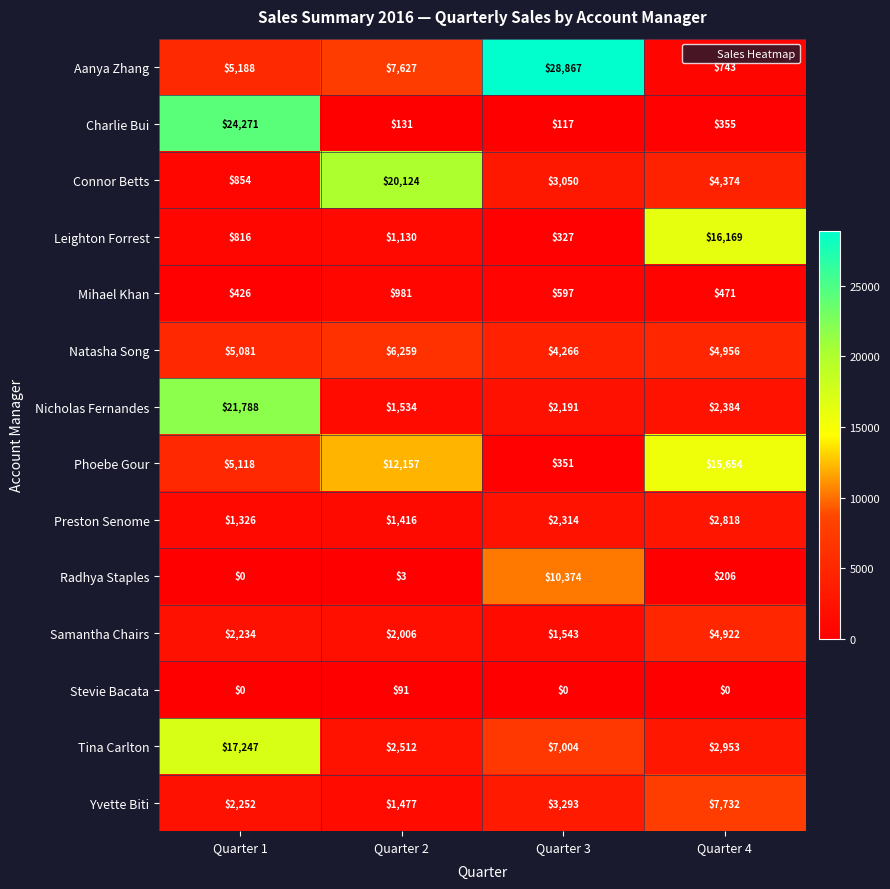

What is the difference between the maximum and second lowest values in the Samantha Chairs series?

2916